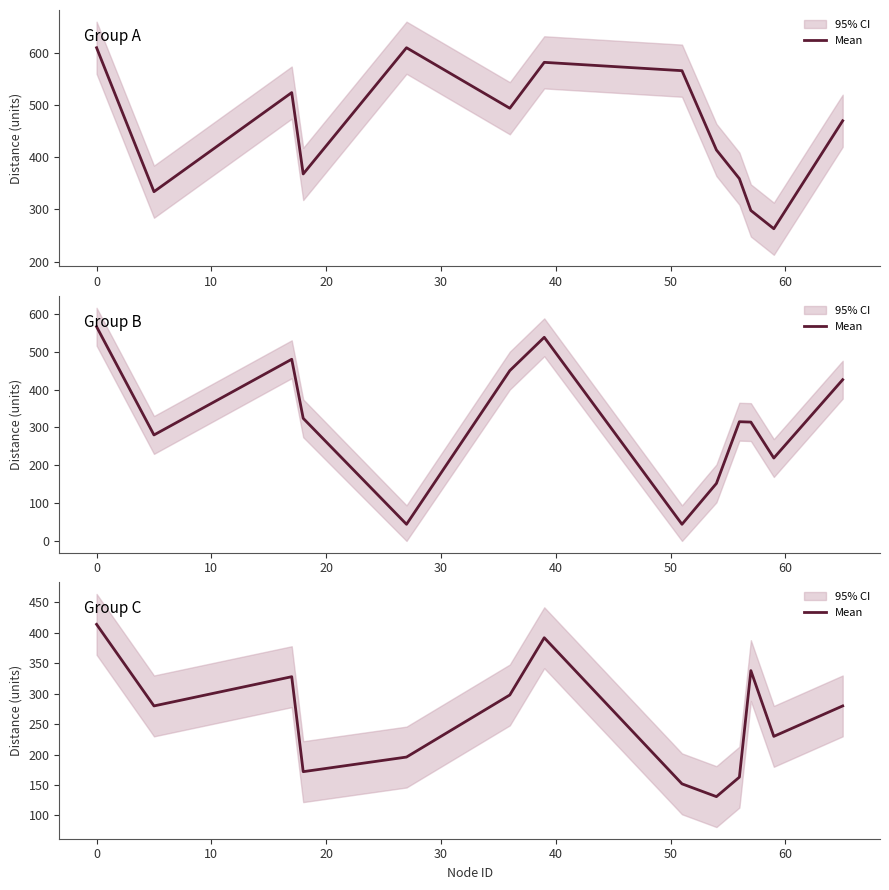

How many interior local valleys (lower than both neighbors) does the data have?

4